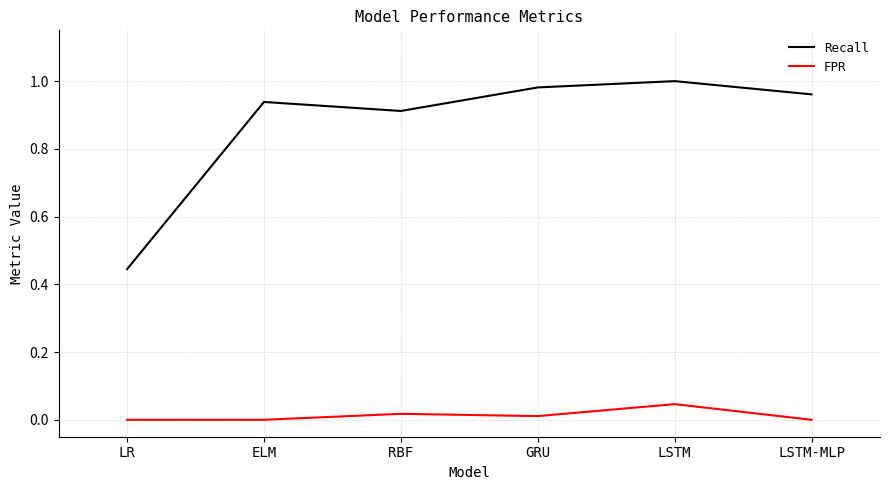

What is the difference between the maximum and minimum values in the Recall series?

0.6